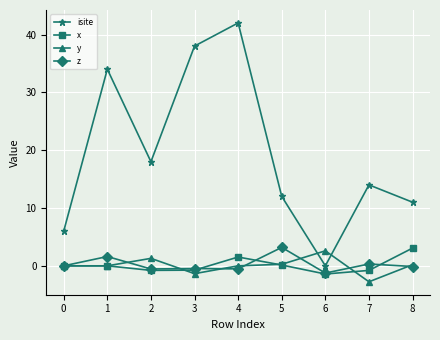

What is the total value across all series at 6?

-0.1